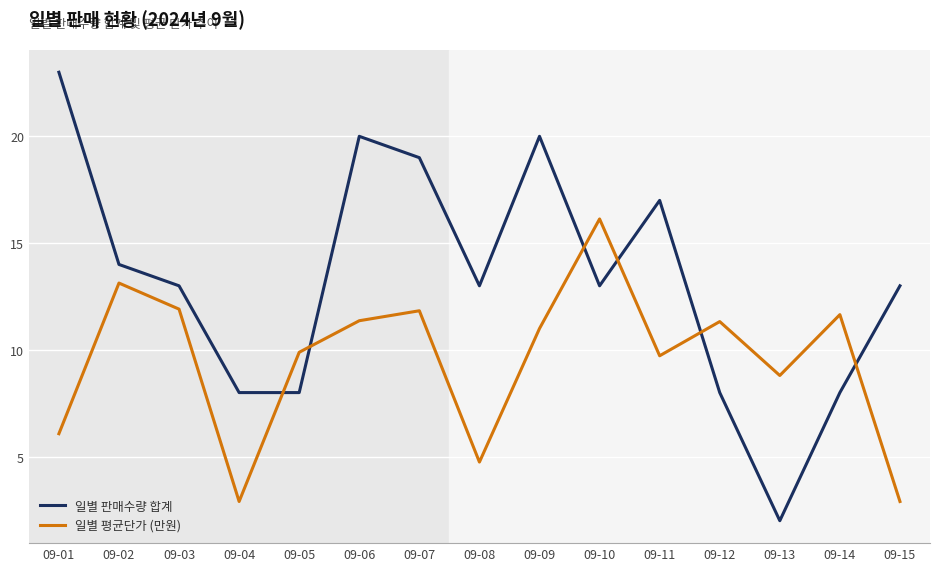

Which series ends up on top after the final intersection of 일별 평균단가 (만원) and 일별 판매수량 합계?

일별 판매수량 합계